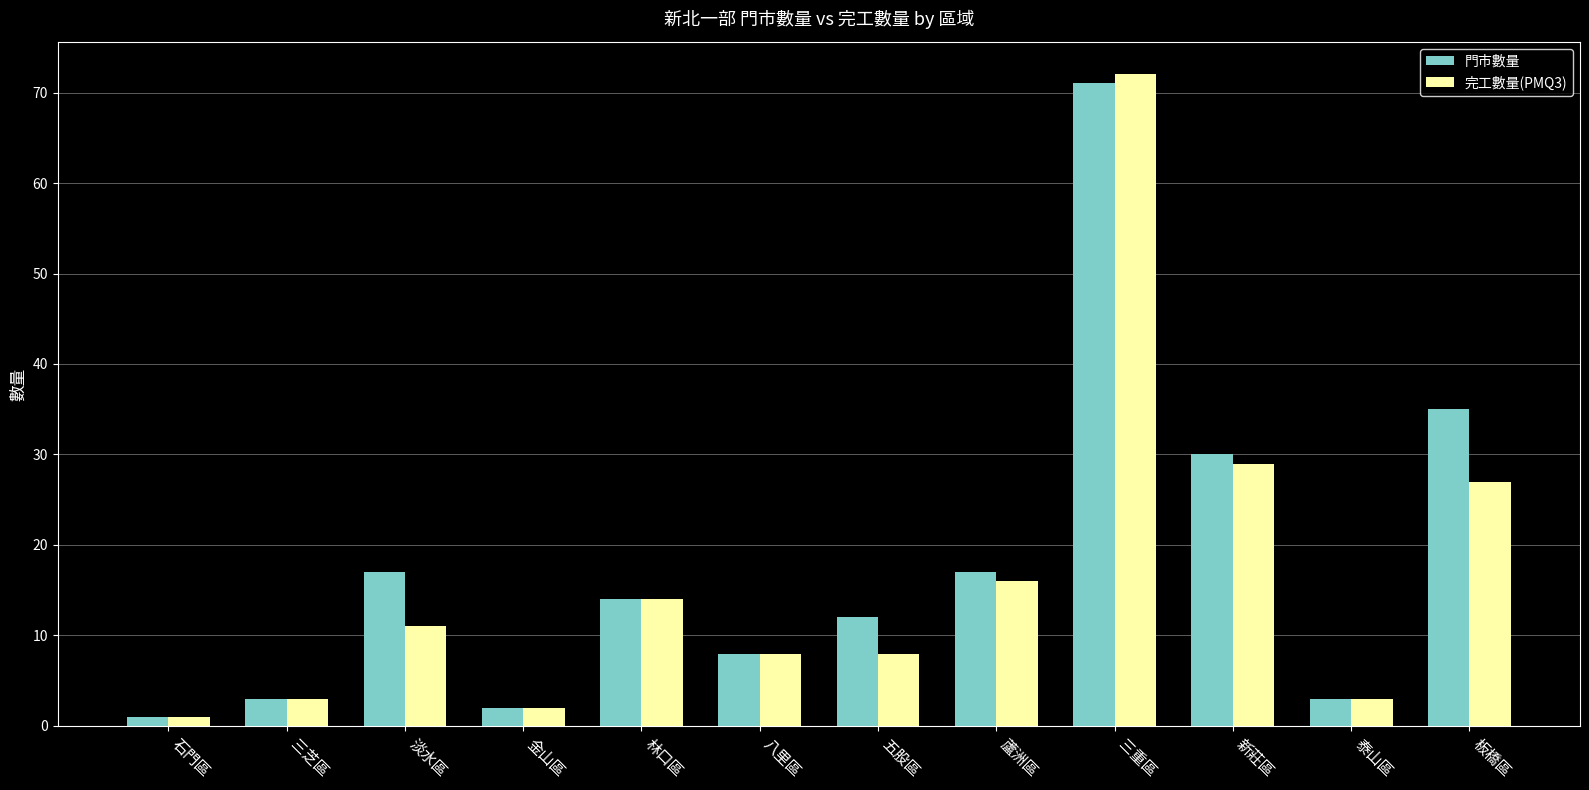

What is the approximate value of 完工數量(PMQ3) at 三芝區?

3